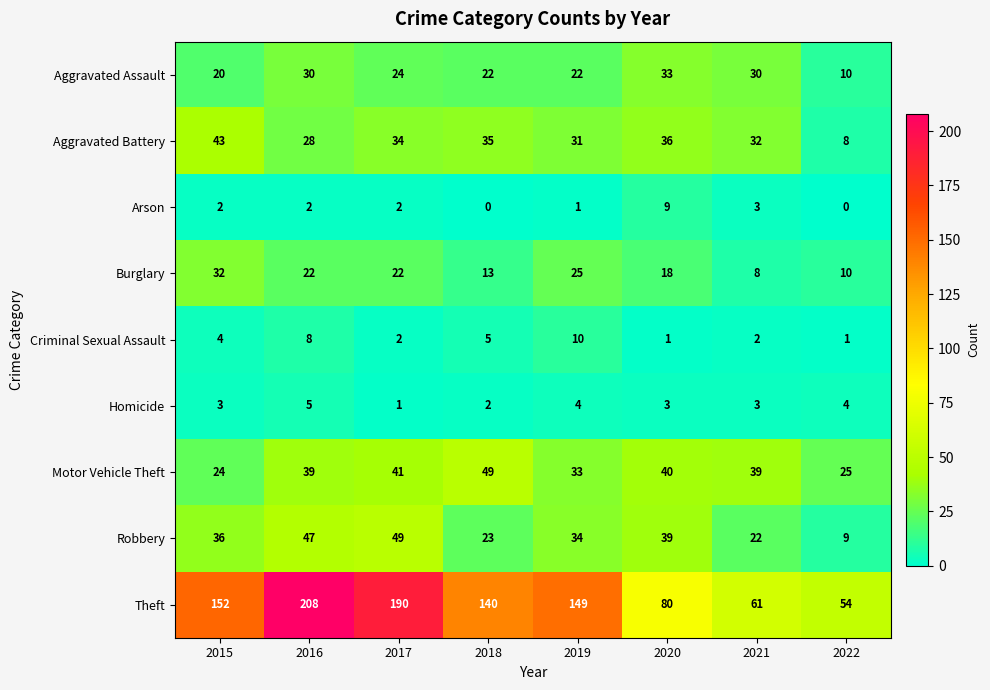

What is the spread (max minus min) of values at 2021?

59